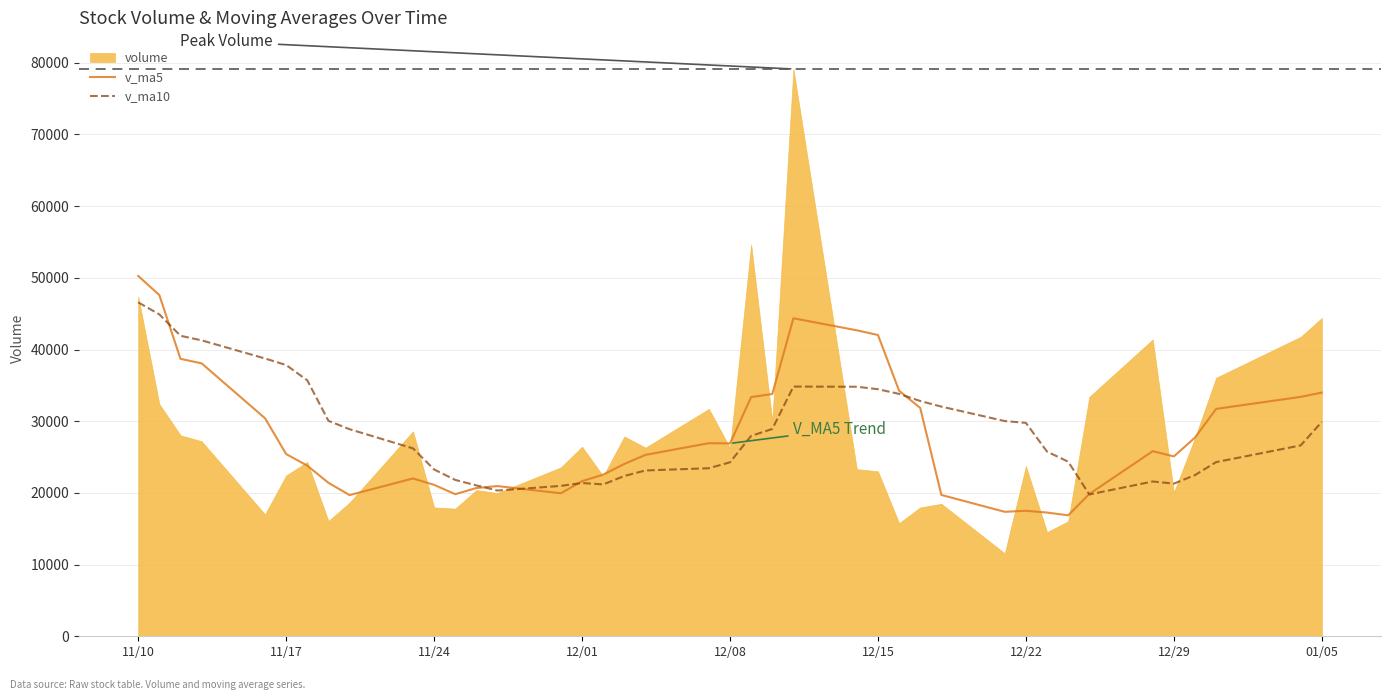

How many data points in v_ma5 are less than 25416?

20